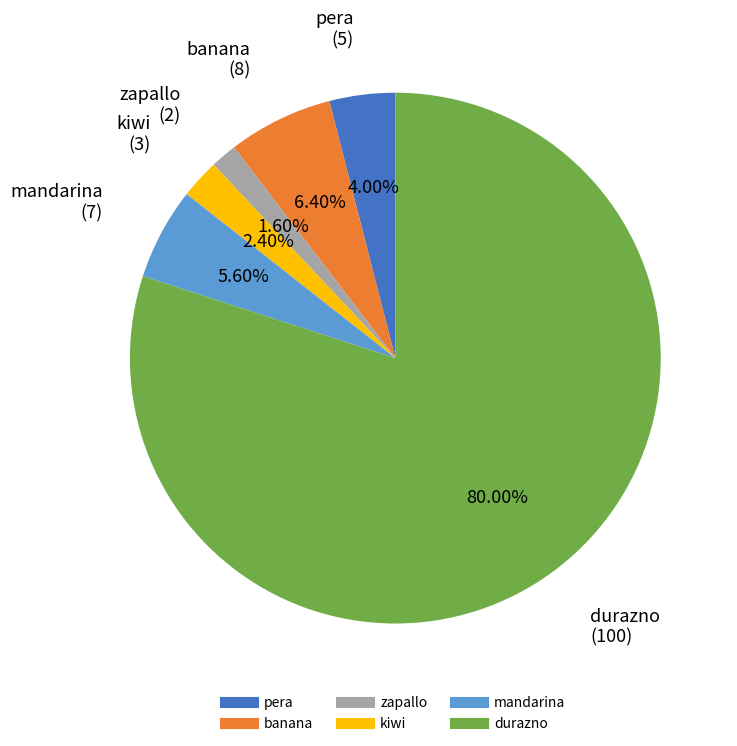

What percentage is the kiwi slice, to the nearest percent?

2%